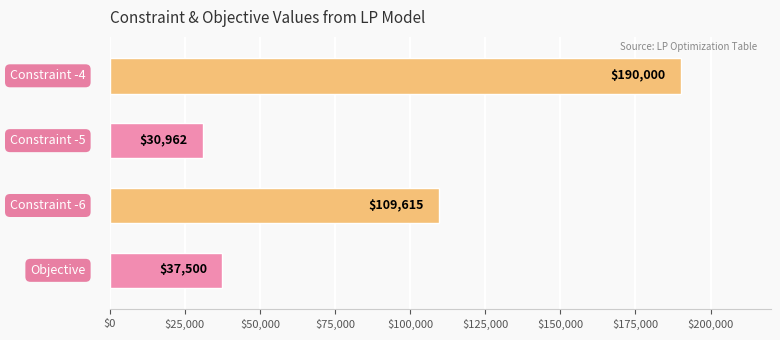

What is the value of the 3rd bar from the top?

109615.4